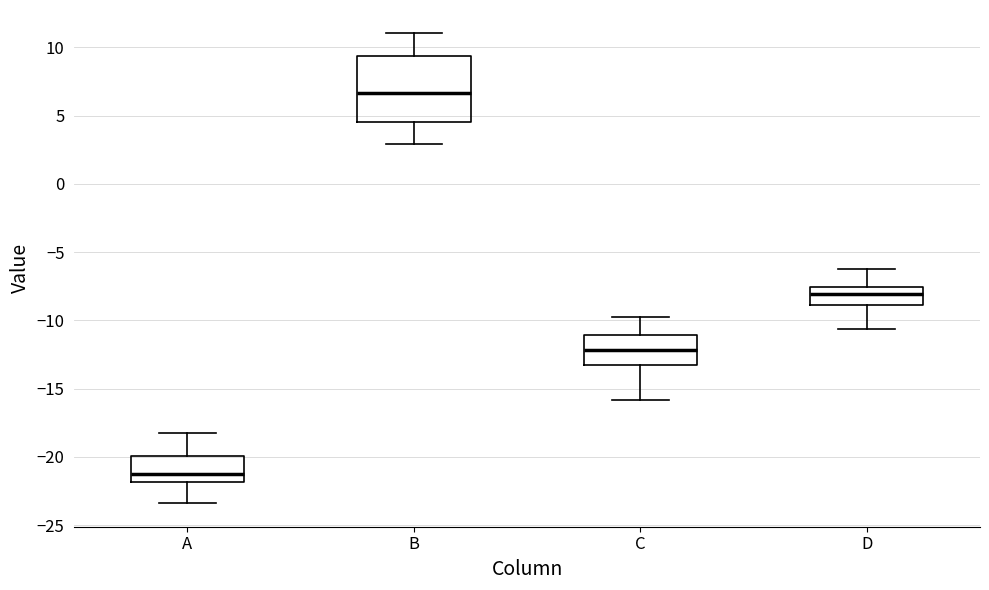

Reading left to right, read every box against the y-axis: the position of its median line, the range the box covers, and the ends of its whiskers. The values are not printed on the chart, so give them approximately, as read against the axis.

A: median -21.0, box -22.0 to -20.0, whiskers -23.5 to -18.0
B: median 6.5, box 4.5 to 9.5, whiskers 3.0 to 11.0
C: median -12.0, box -13.0 to -11.0, whiskers -16.0 to -10.0
D: median -8.0, box -9.0 to -7.5, whiskers -10.5 to -6.5